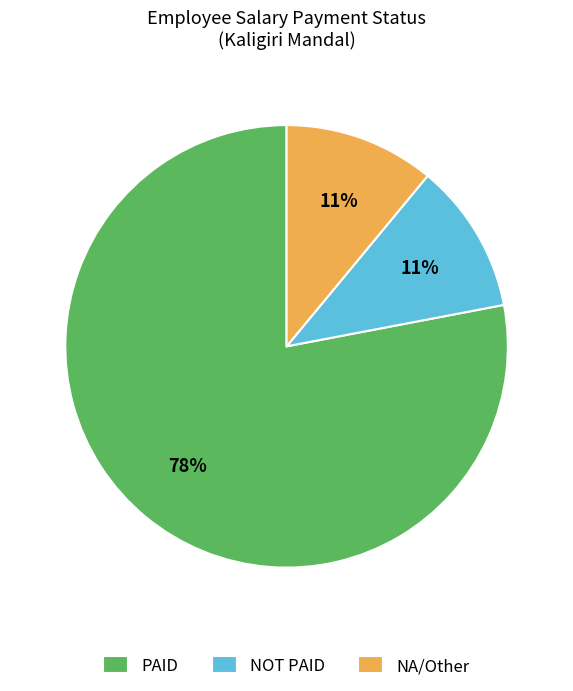

What is the majority slice?

PAID